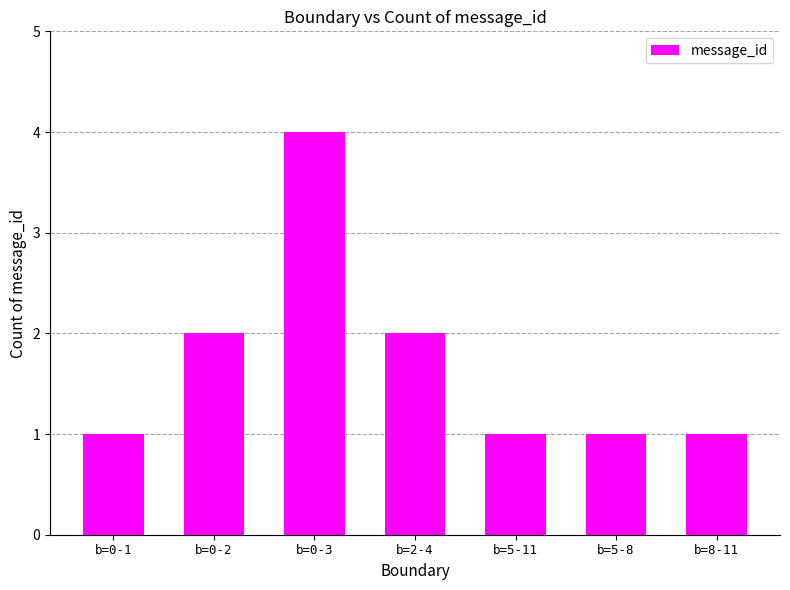

What is the label of the 6th bar from the right?

b=0-2